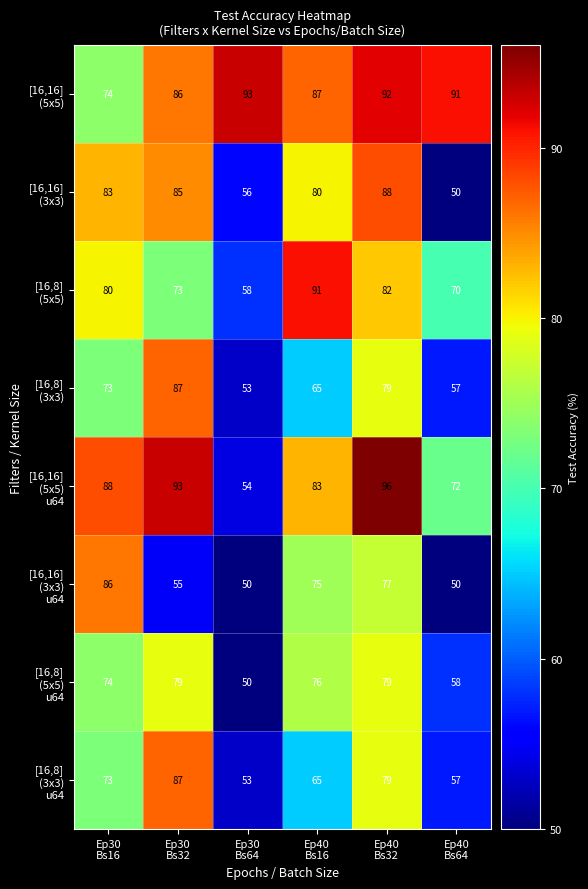

At how many categories does at least one series exceed 54?

6